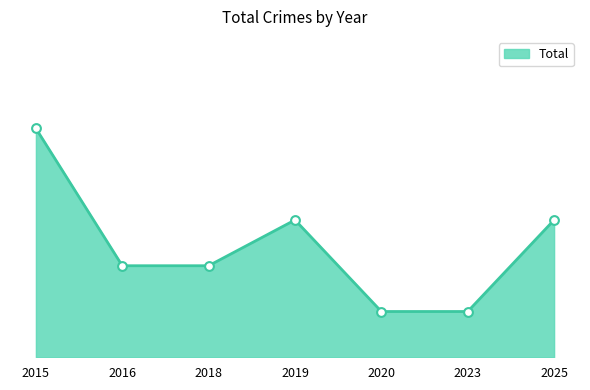

Which has a higher value, 2023 or 2025?

2025